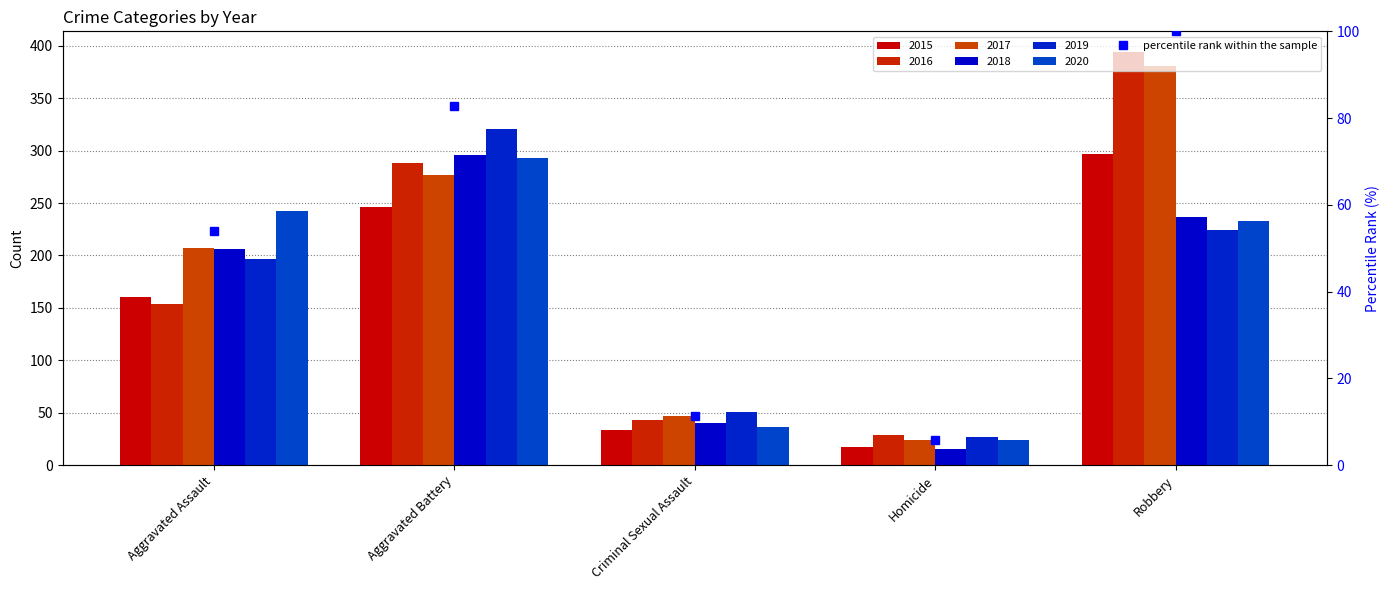

The value at Aggravated Battery is 82.8. True or false?

True